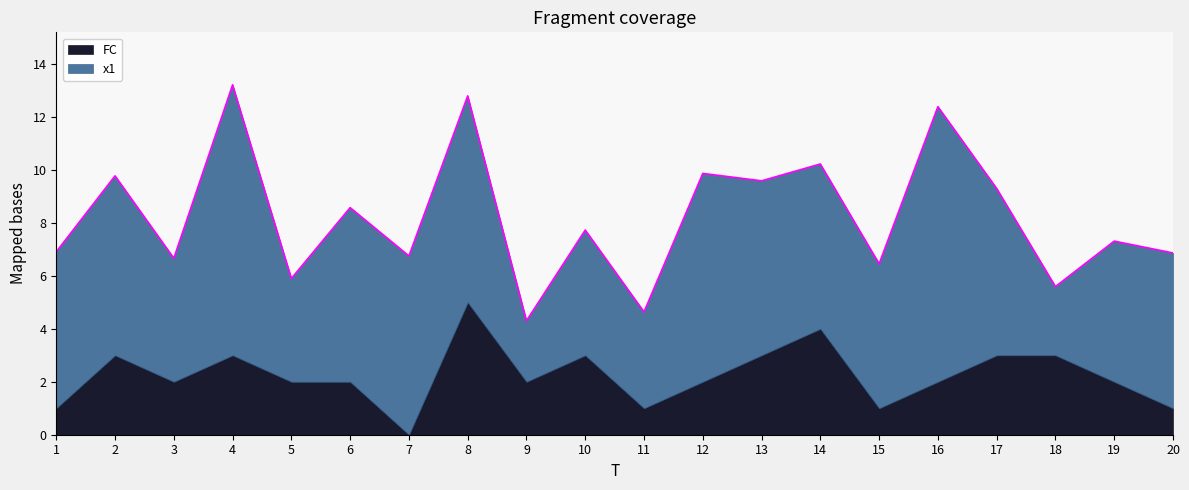

Reading left to right, what are all the values shown in this chart?

x1: 1=5.9	2=6.8	3=4.7	4=10.2	5=3.9	6=6.6	7=6.8	8=7.8	9=2.3	10=4.7	11=3.6	12=7.9	13=6.6	14=6.2	15=5.5	16=10.4	17=6.3	18=2.6	19=5.3	20=5.9
FC: 1=1.0	2=3.0	3=2.0	4=3.0	5=2.0	6=2.0	7=0.0	8=5.0	9=2.0	10=3.0	11=1.0	12=2.0	13=3.0	14=4.0	15=1.0	16=2.0	17=3.0	18=3.0	19=2.0	20=1.0